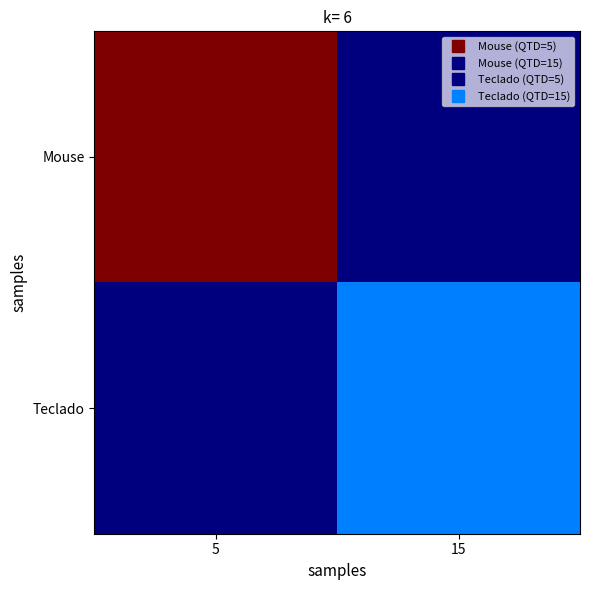

Reading left to right, list all the values displayed in this chart.

Mouse: 5=48.1	15=0.0
Teclado: 5=0.0	15=12.2